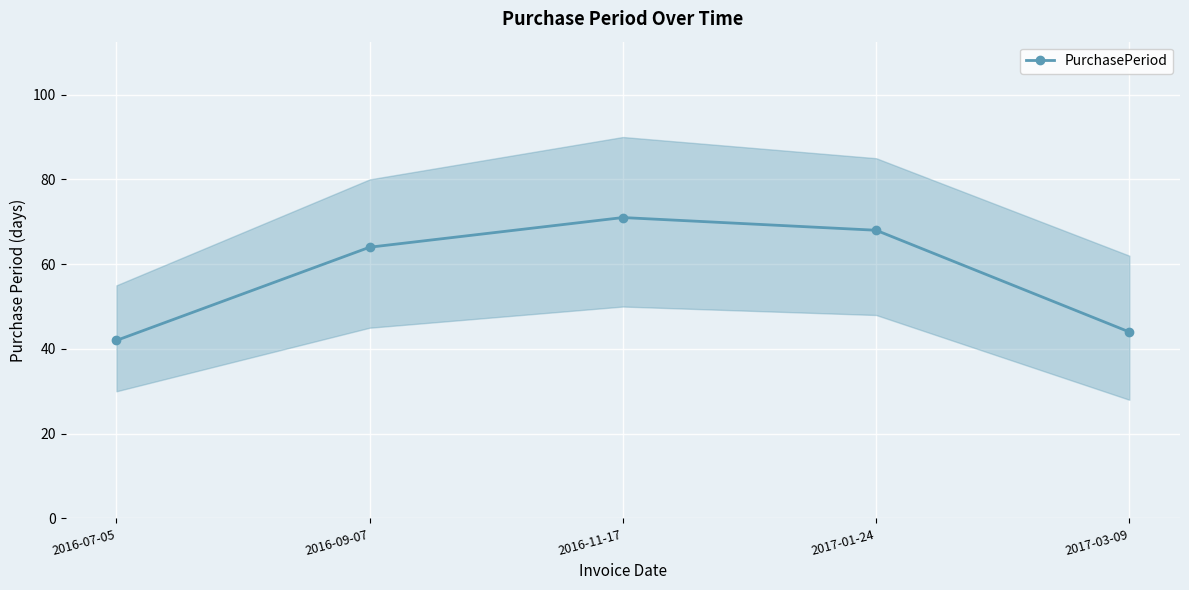

True or false: the data shows 33 at 2016-11-17.

False